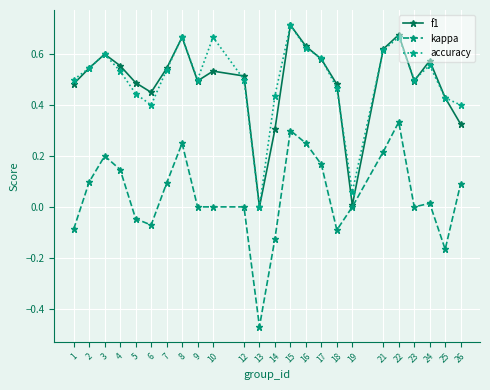

True or false: accuracy and kappa intersect in this chart.

False